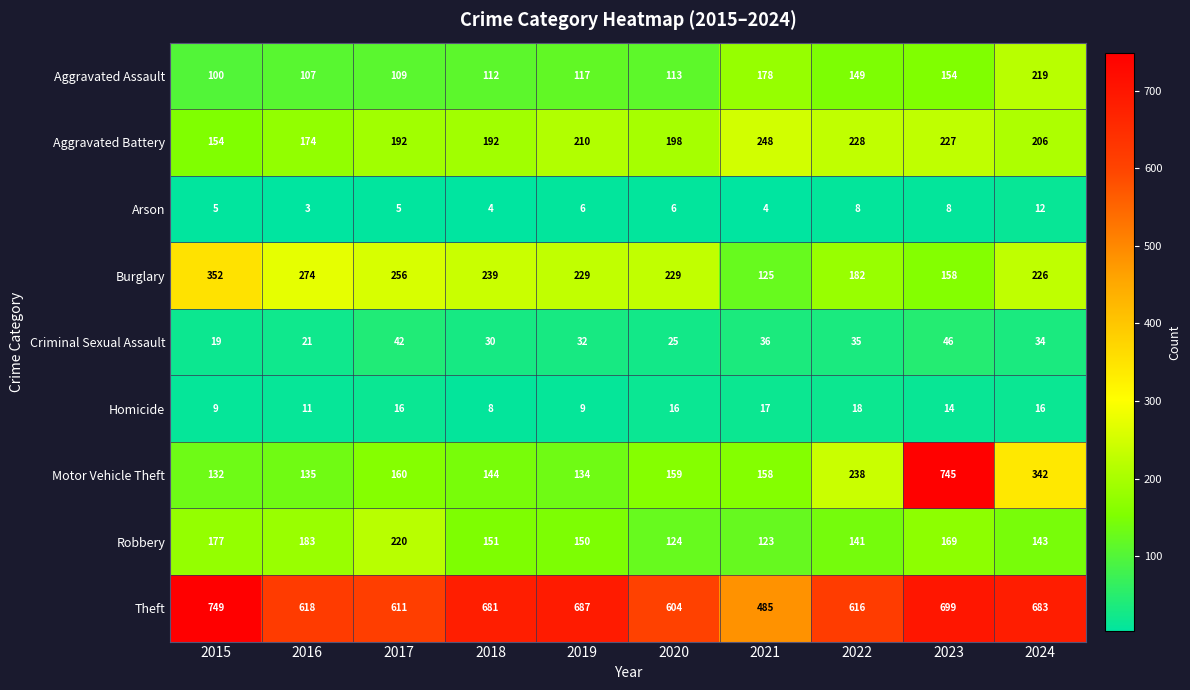

The Criminal Sexual Assault series shows 52 at 2018. True or false?

False